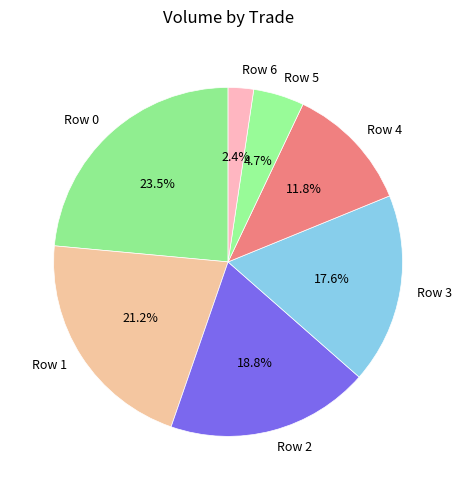

Count the number of slices in the pie.

7